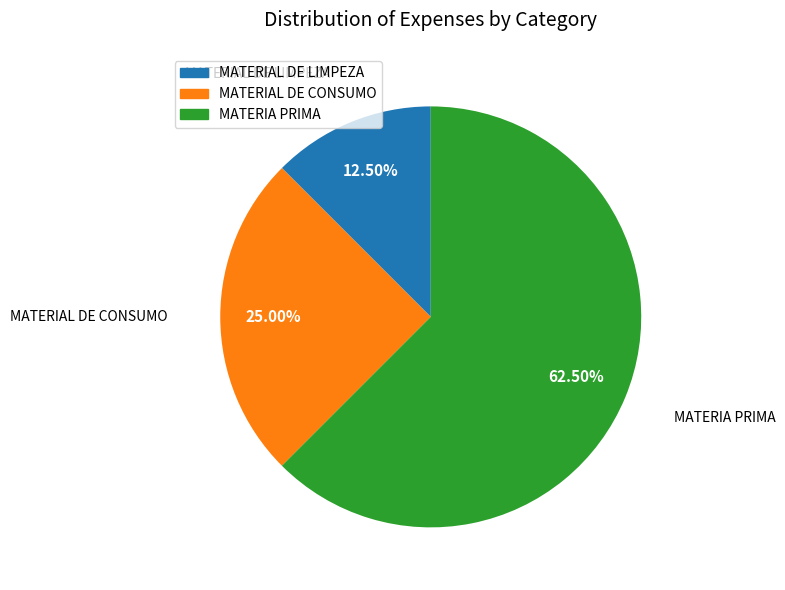

Rank the categories by value from lowest to highest.

MATERIAL DE LIMPEZA, MATERIAL DE CONSUMO, MATERIA PRIMA